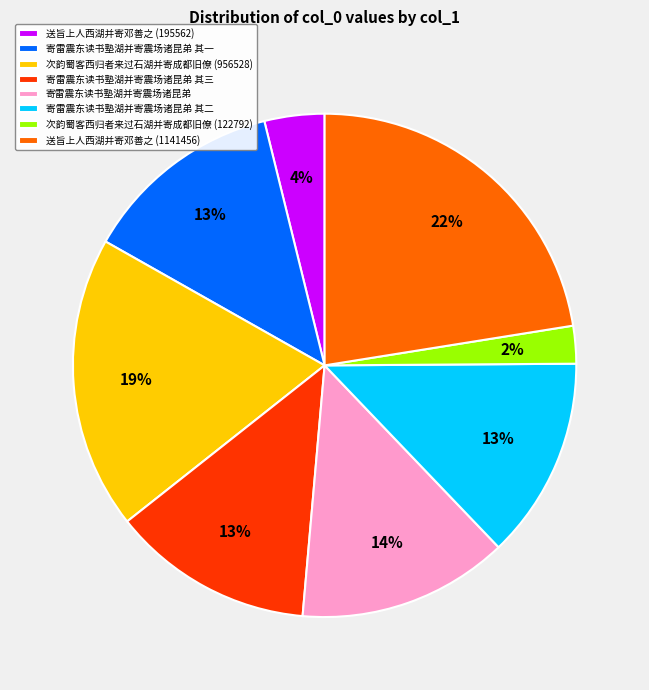

To the nearest percent, what is the difference between the 次韵蜀客西归者来过石湖并寄成都旧僚 (956528) and 寄雷震东读书塾湖并寄震场诸昆弟 其二 slice percentages?

6%